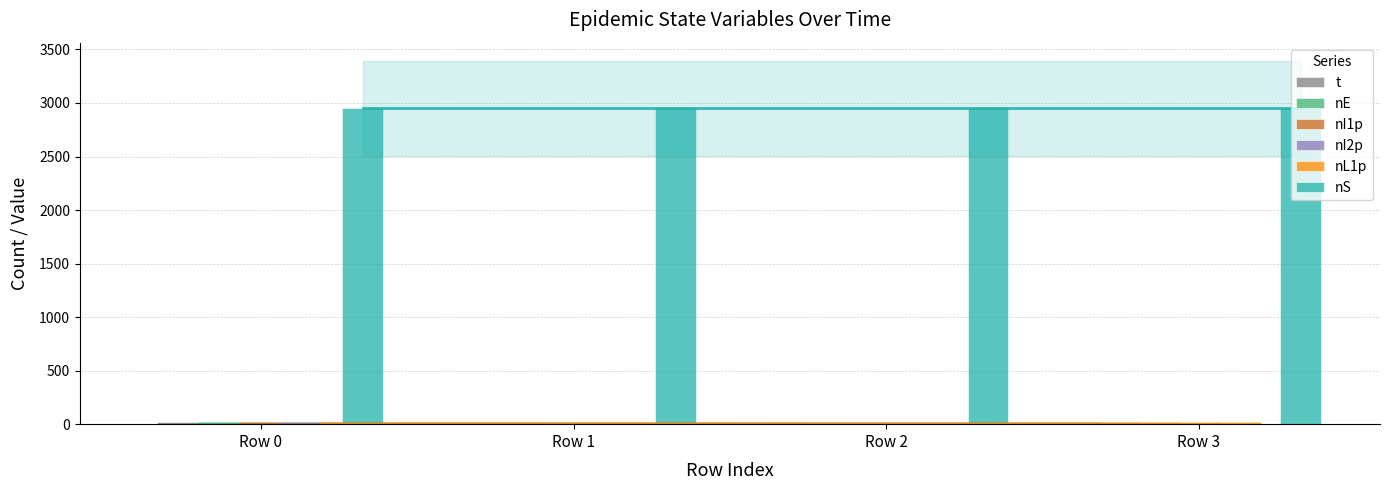

What is the difference between the t values at Row 2 and Row 0?

0.5